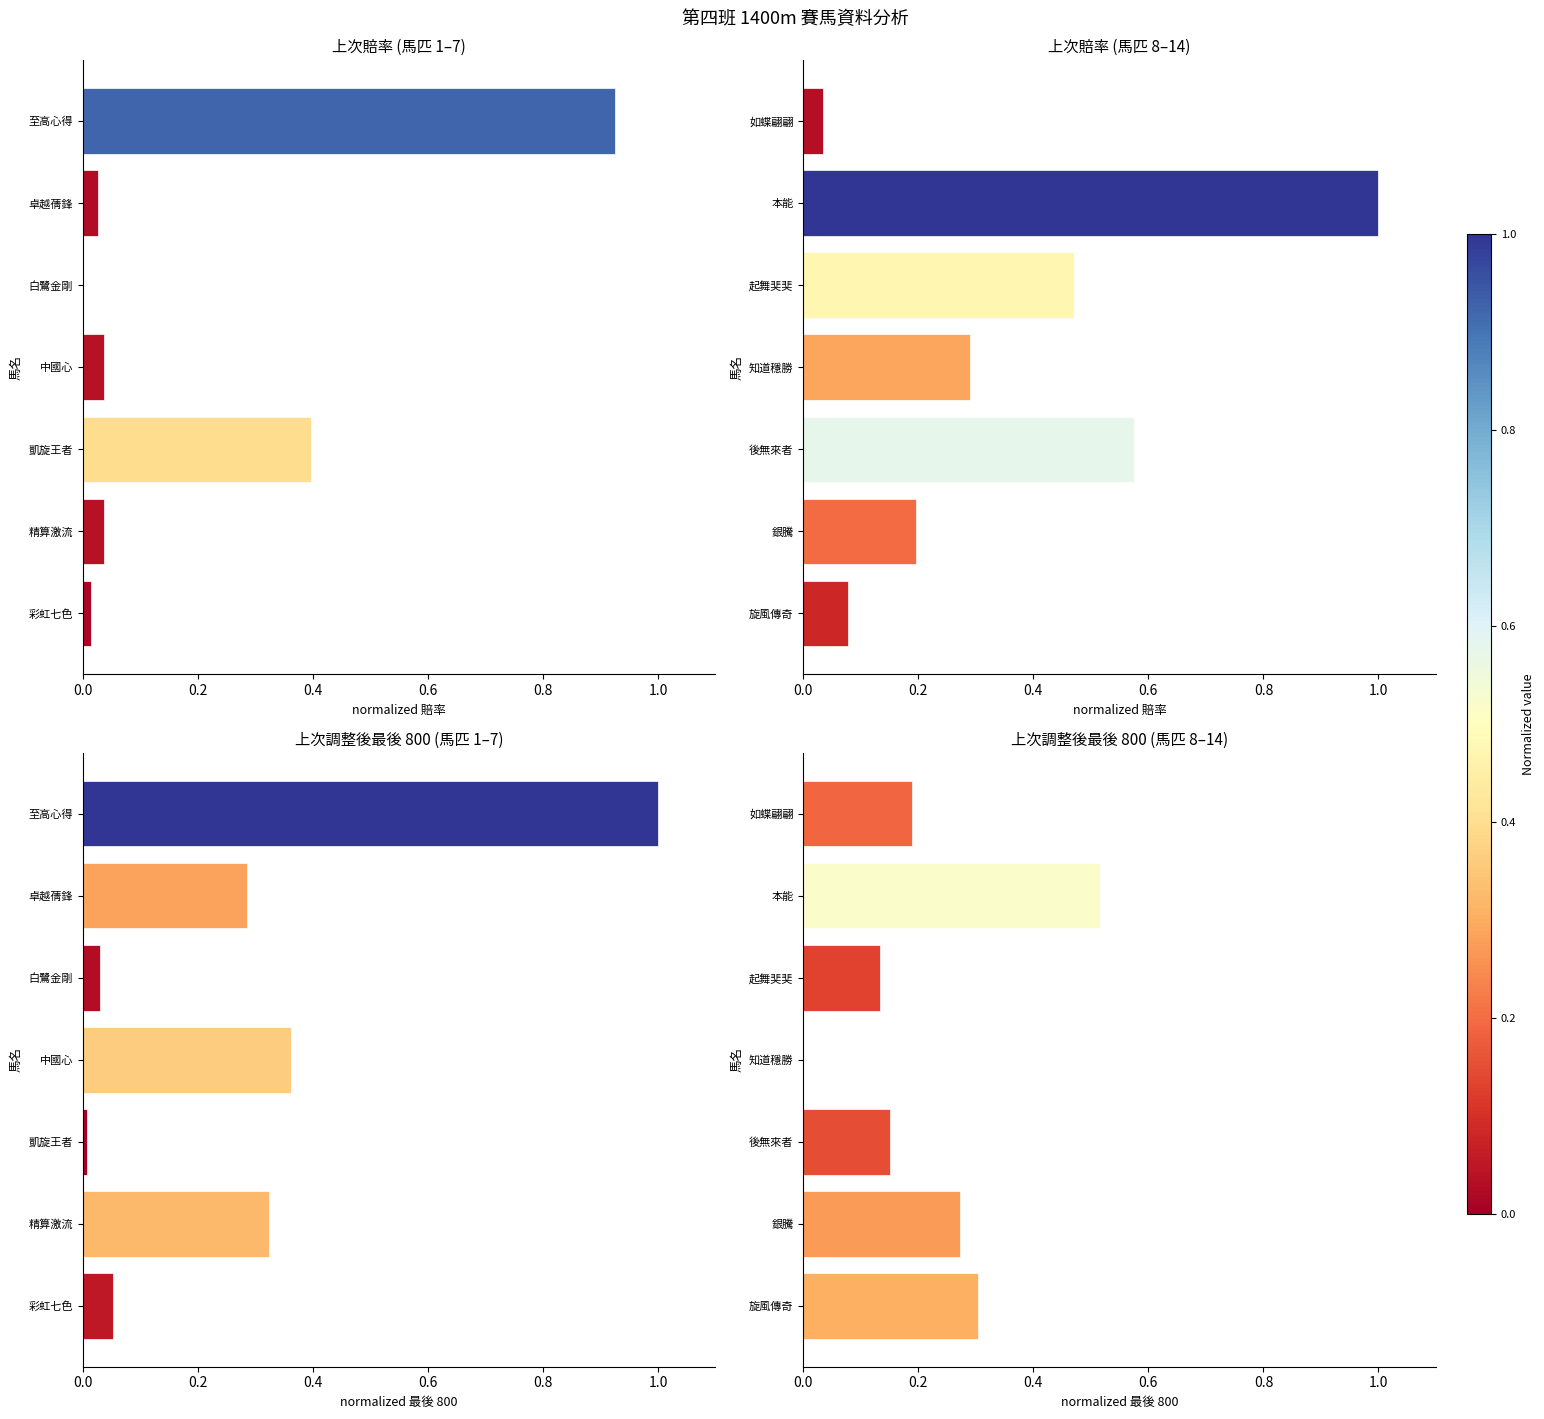

At how many categories does at least one series exceed 0?

7